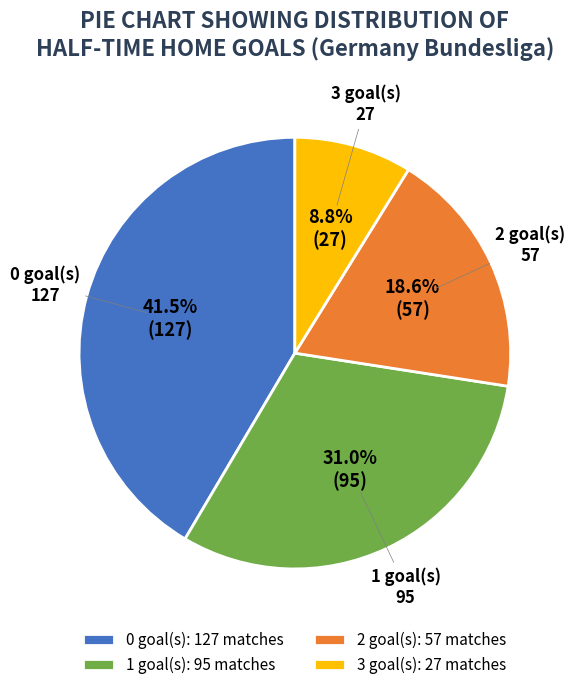

To the nearest percent, what is the average slice percentage?

25%